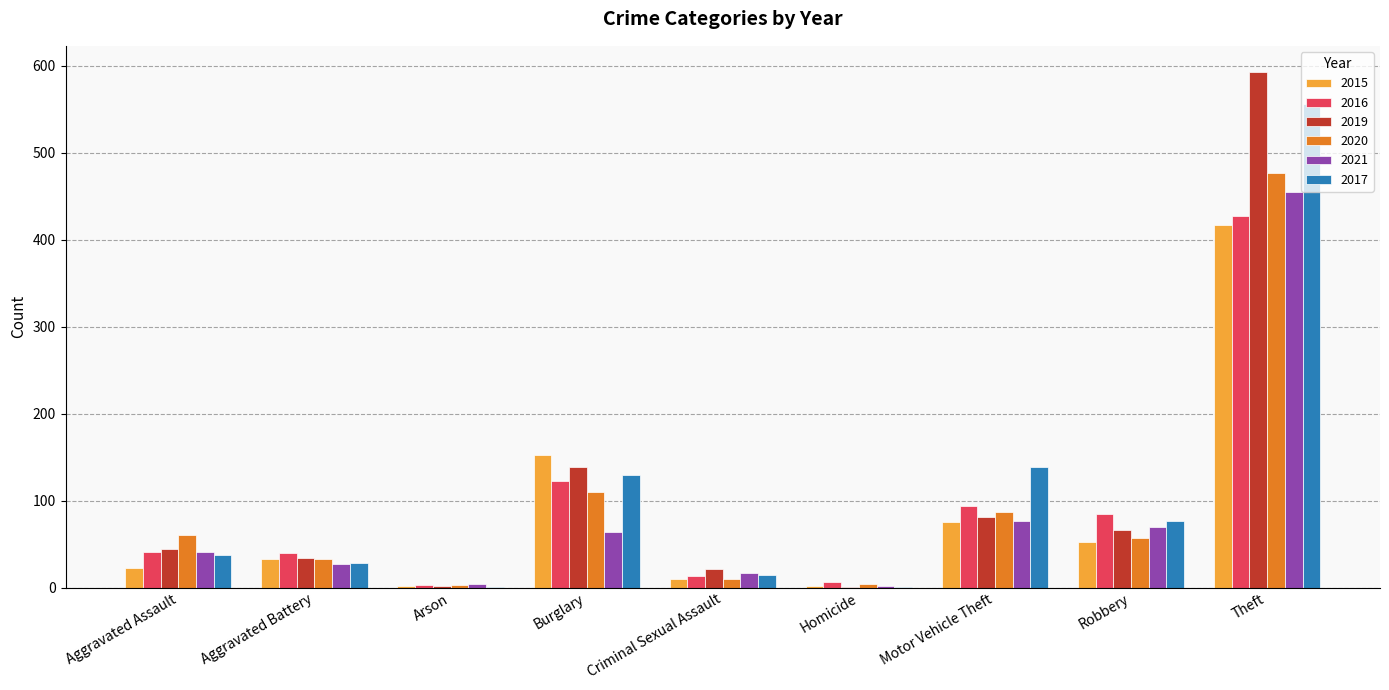

Where is 2015 nearest to the value 209?

Burglary